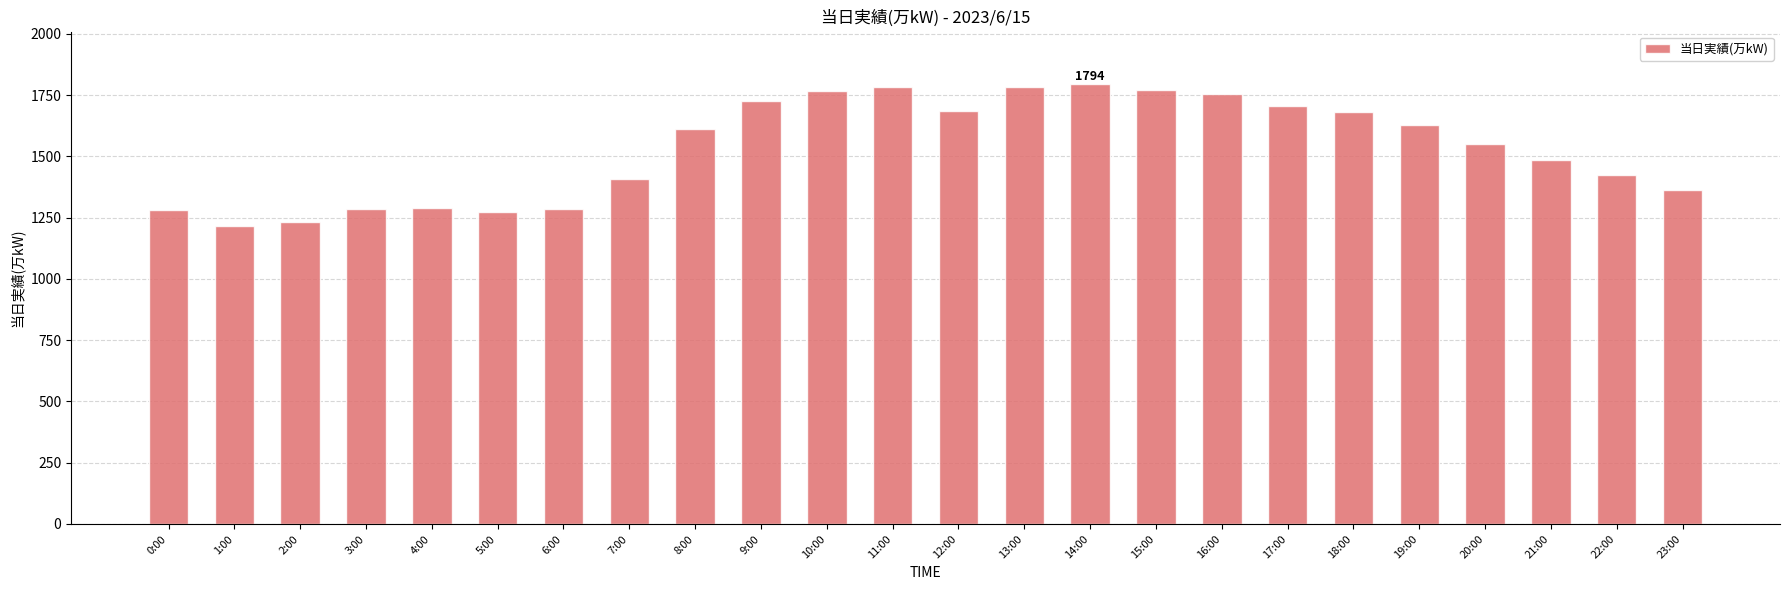

Which has a higher value, 2:00 or 6:00?

6:00